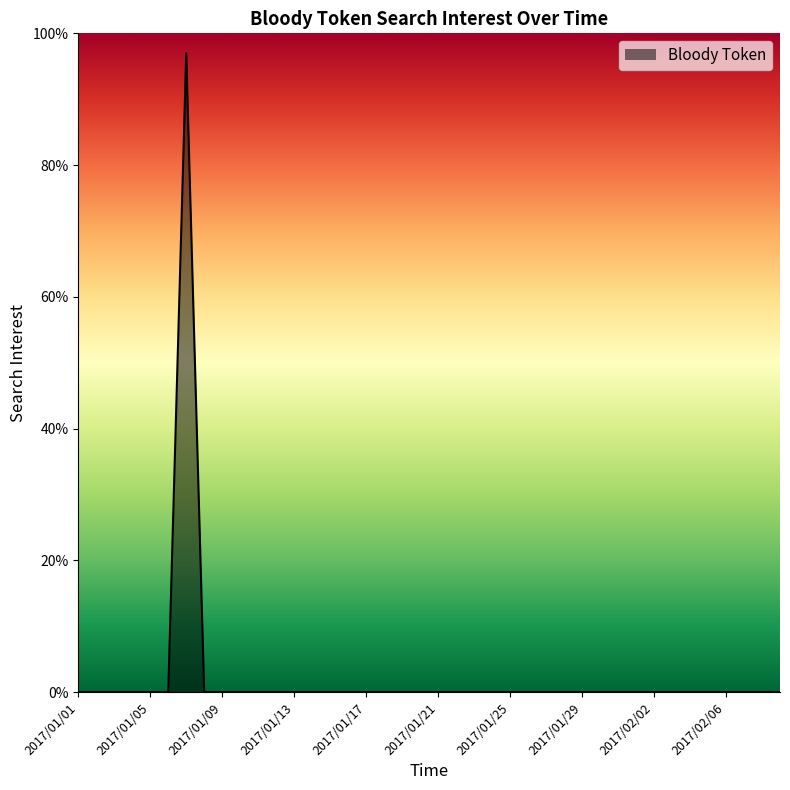

What is the greatest value displayed?

97